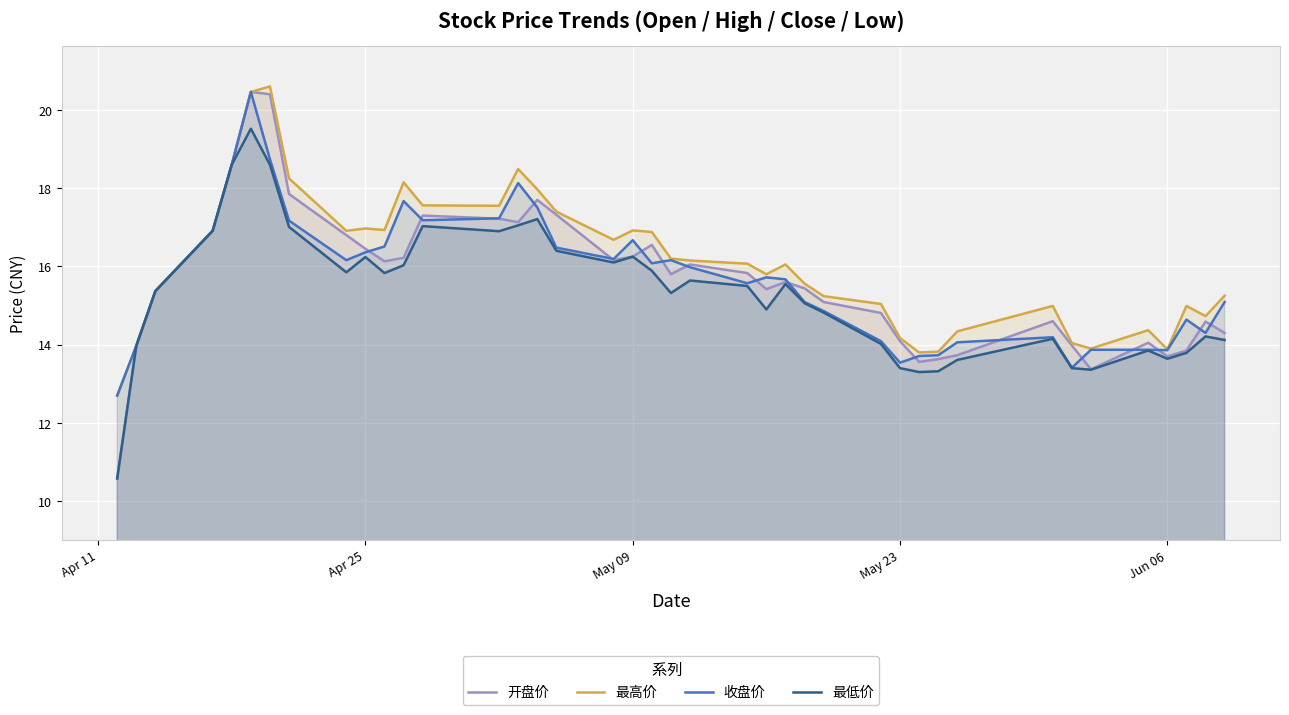

What is the highest value of the 开盘价 series?

20.5